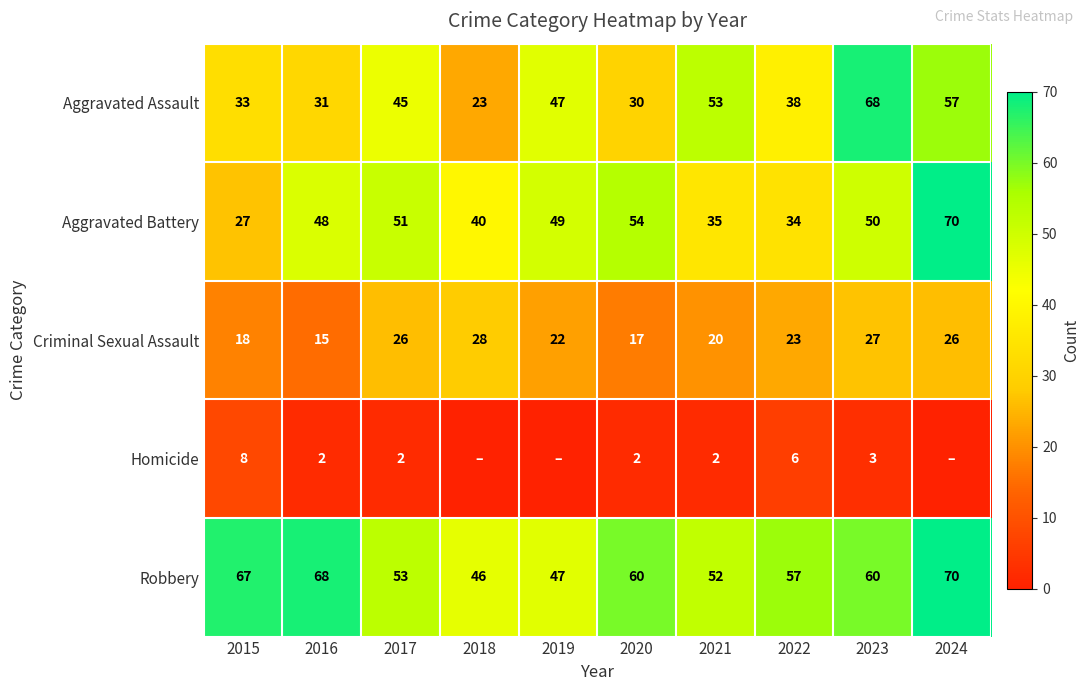

How many categories are shown in the chart?

10